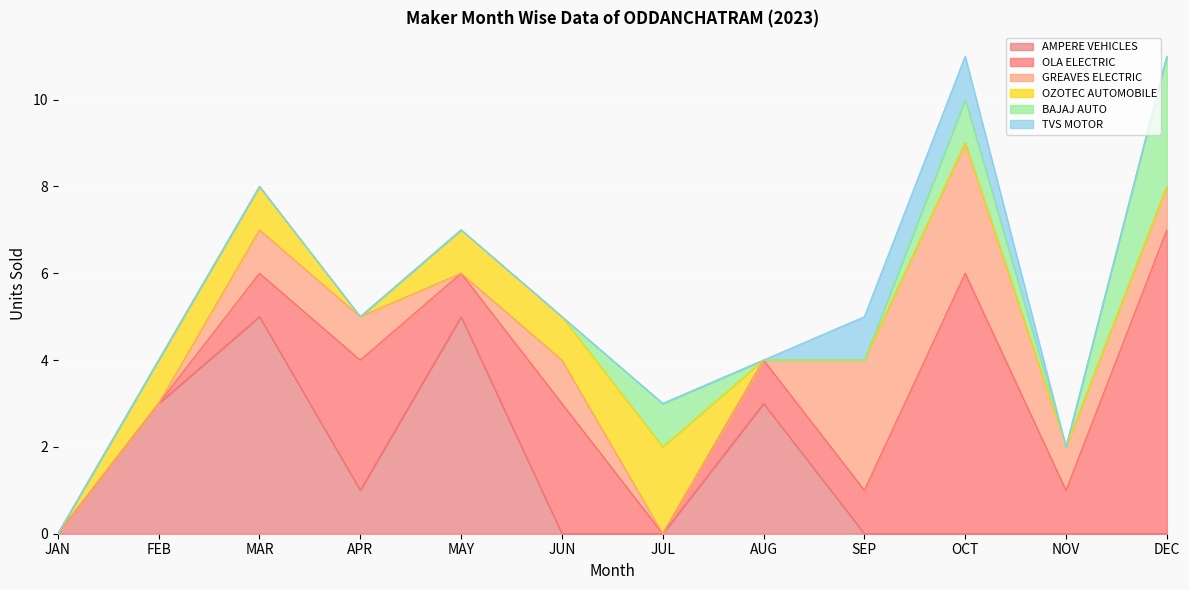

How many values in GREAVES ELECTRIC are above zero?

7